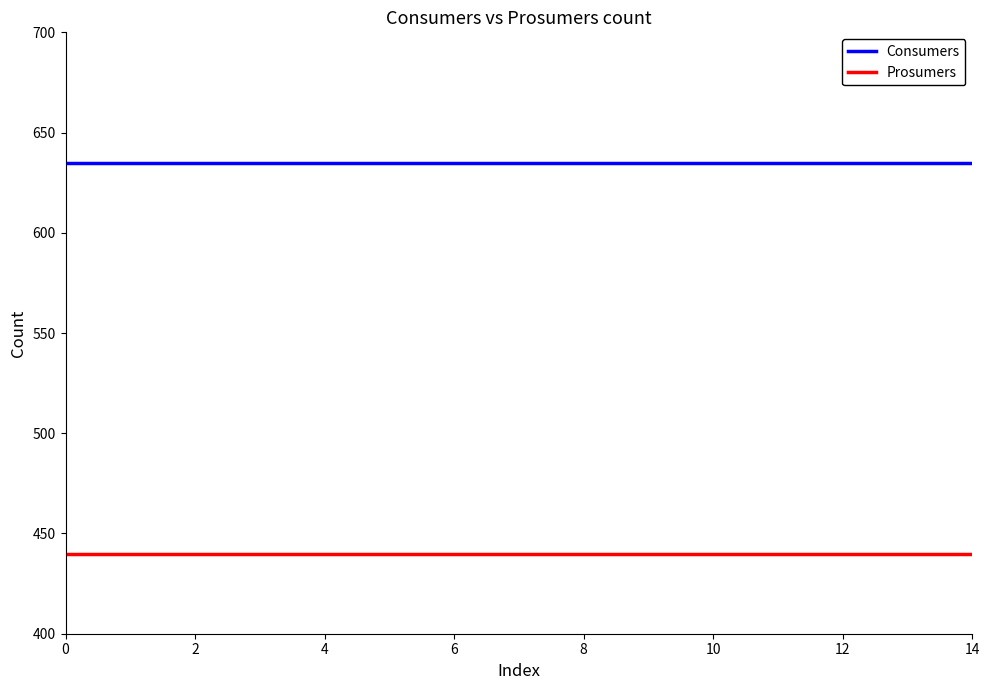

What is the minimum value for Prosumers?

440